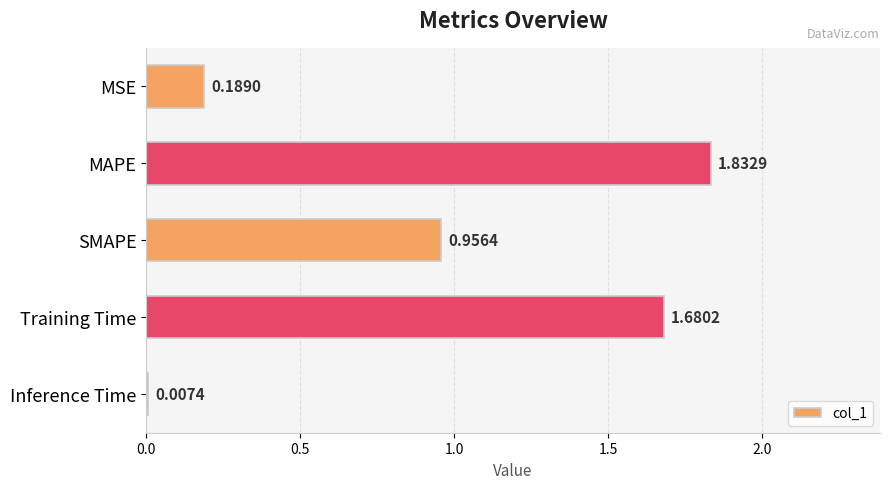

What is the sum of all values?

4.7